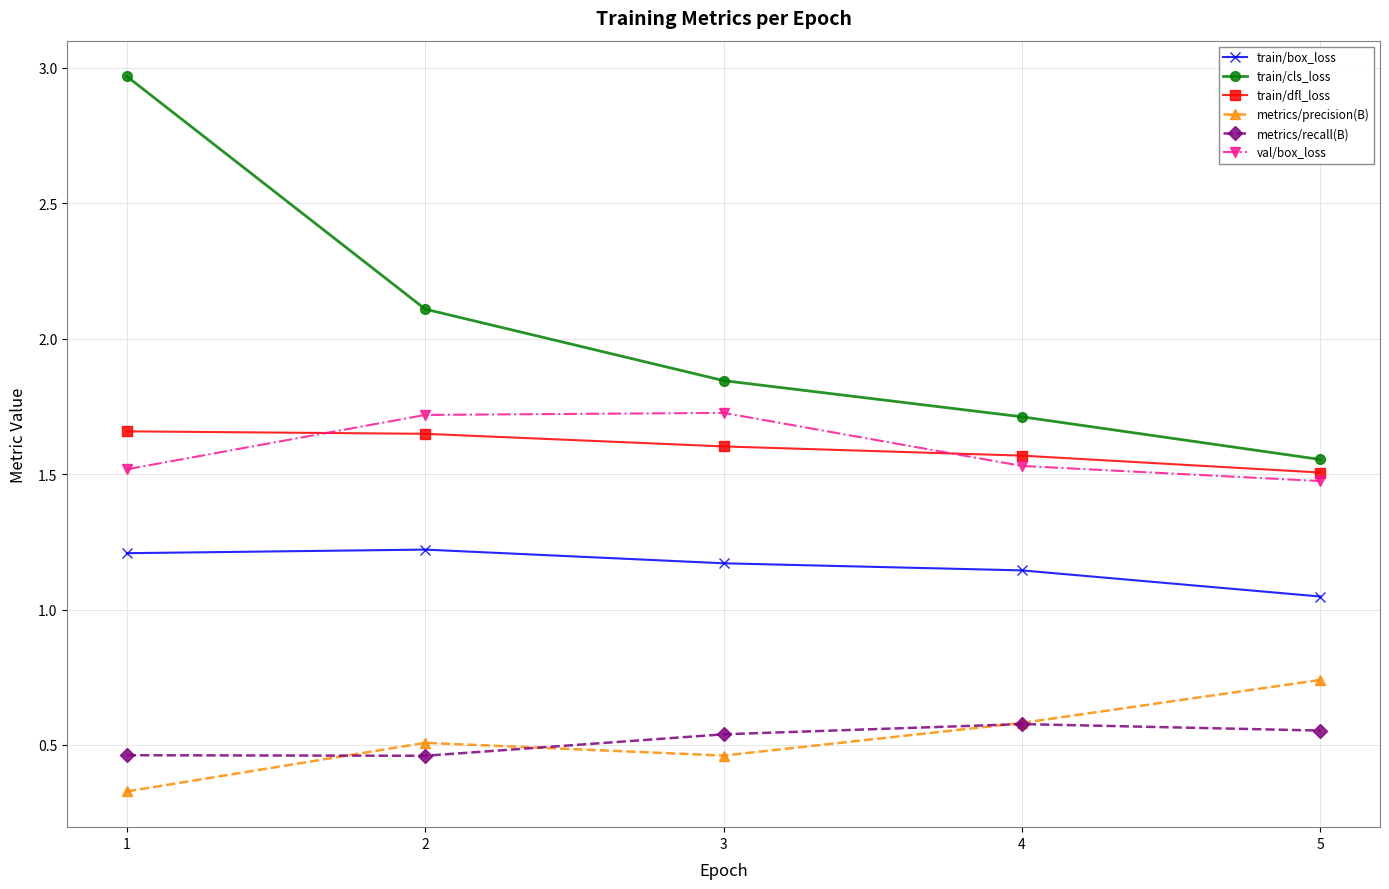

True or false: train/dfl_loss and train/cls_loss cross at least once.

False